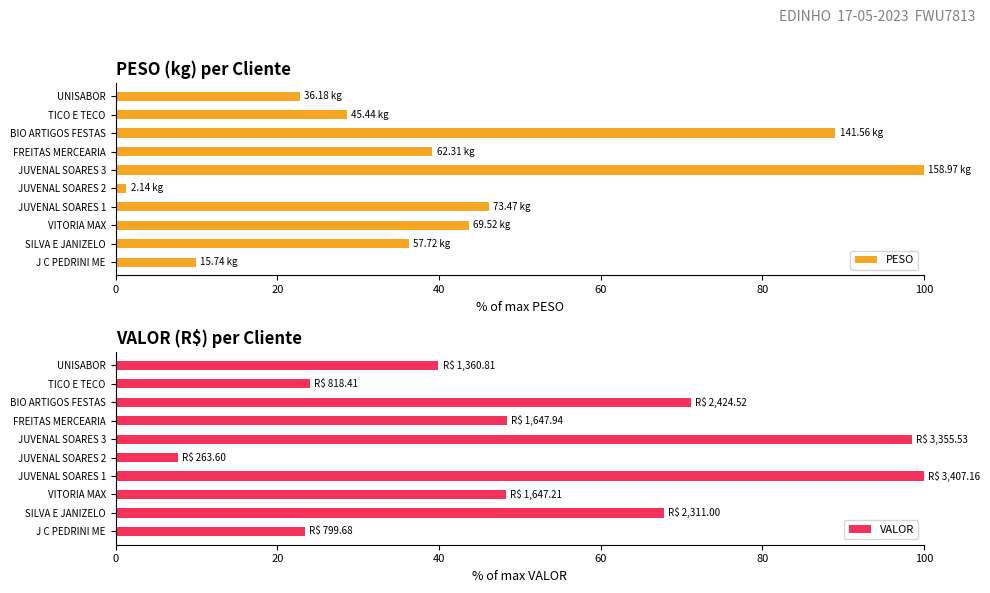

What is the value of the VALOR bar at the 9th from the left?

24.0